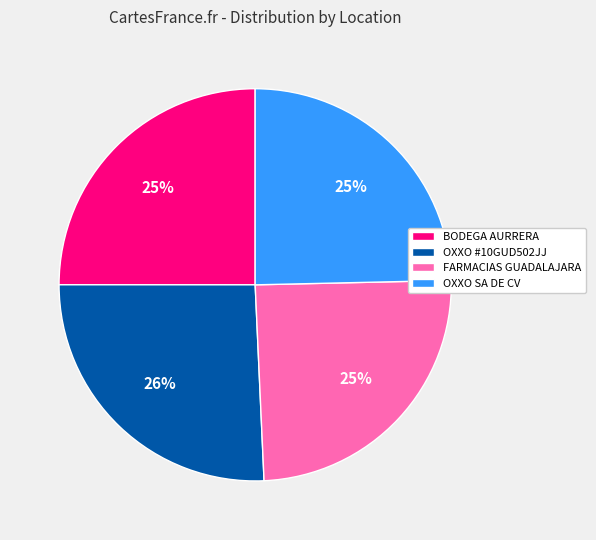

Which slice is the largest?

OXXO #10GUD502JJ